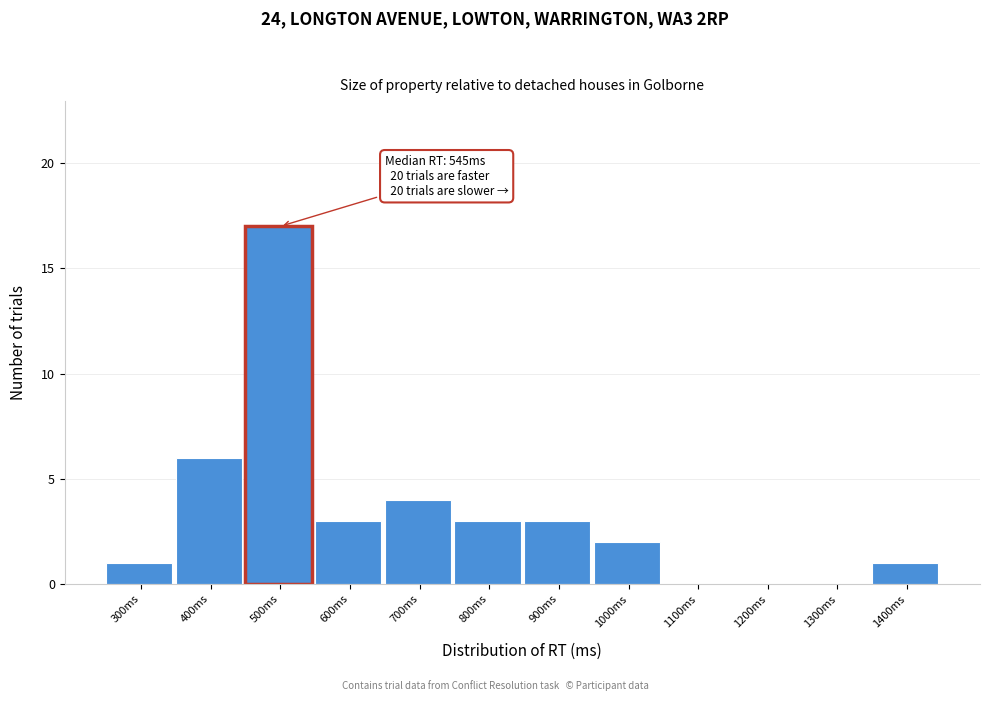

Reading right to left, transcribe all the data shown in this chart.

1400ms=1	1300ms=0	1200ms=0	1100ms=0	1000ms=2	900ms=3	800ms=3	700ms=4	600ms=3	500ms=17	400ms=6	300ms=1